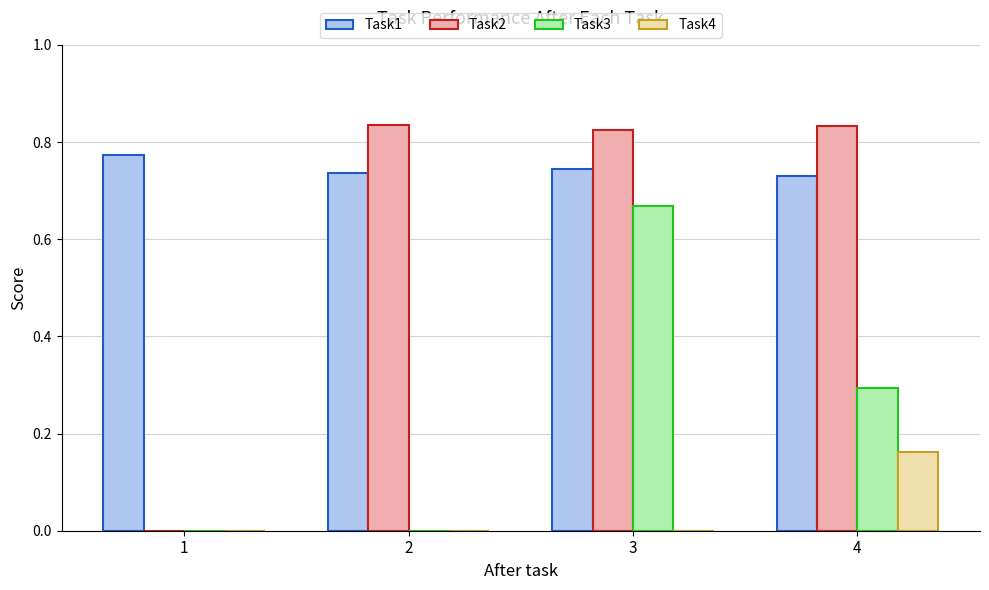

Which series changed the most between 1 and 2?

Task2